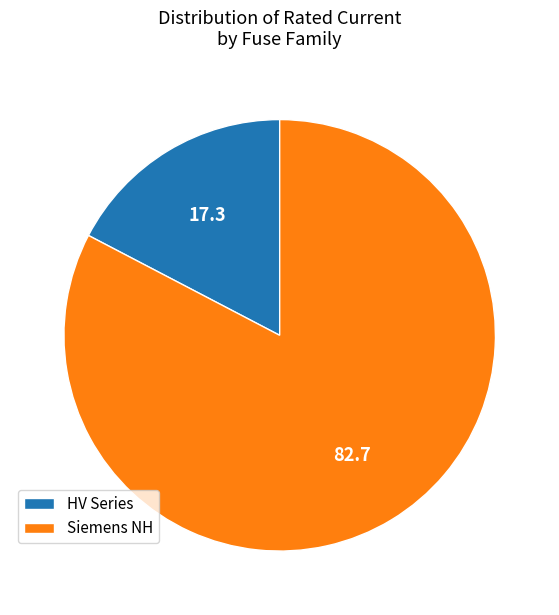

Rank the categories by value from lowest to highest.

HV Series, Siemens NH